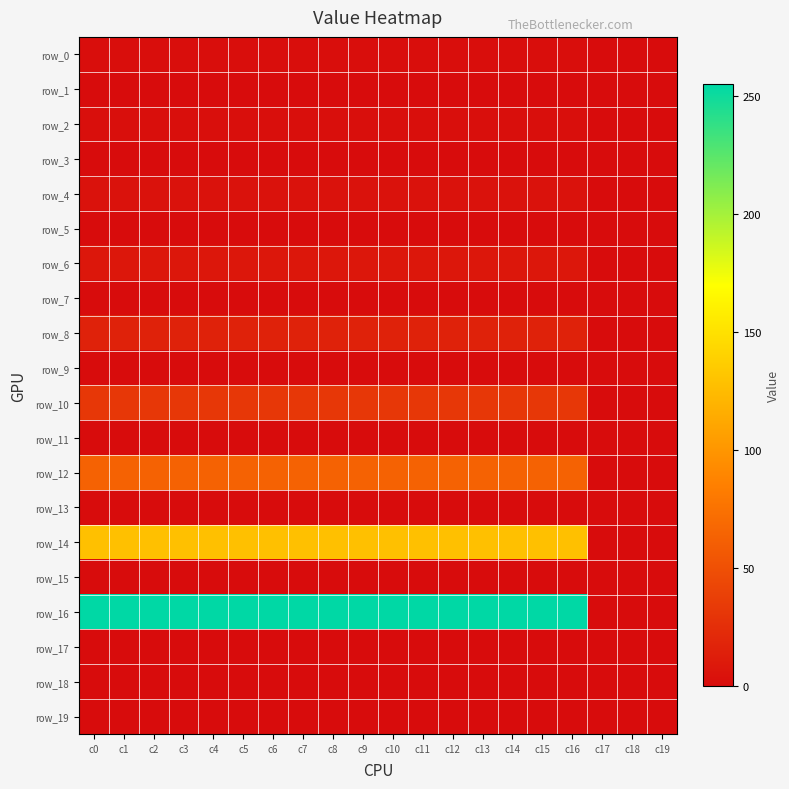

True or false: row_6 has a value of 8 at c10.

True